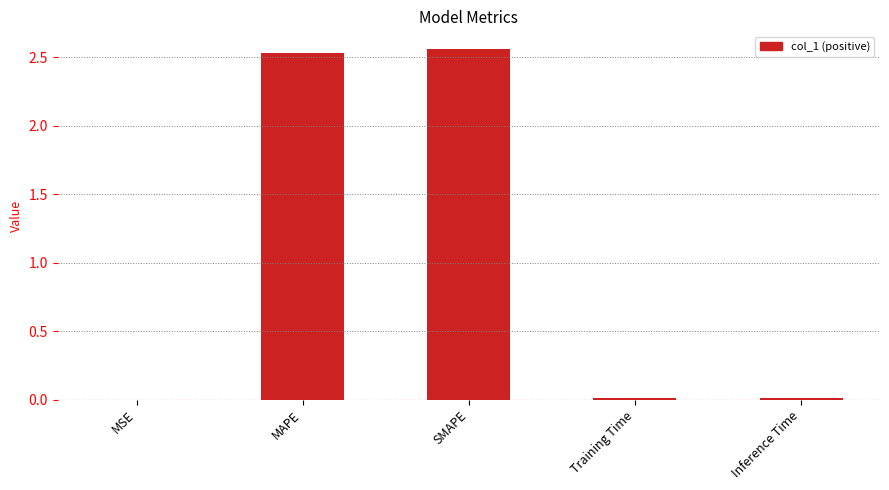

The chart shows a value of 3.4 at SMAPE. True or false?

False